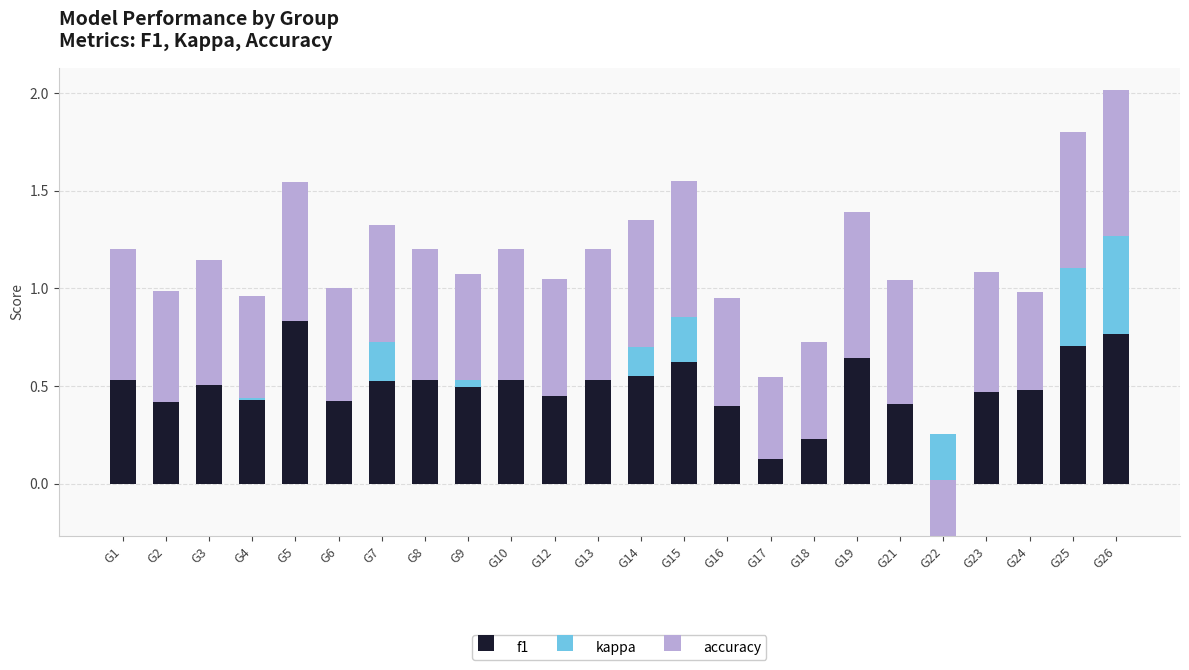

What is the difference between the highest and lowest values at G25?

0.3